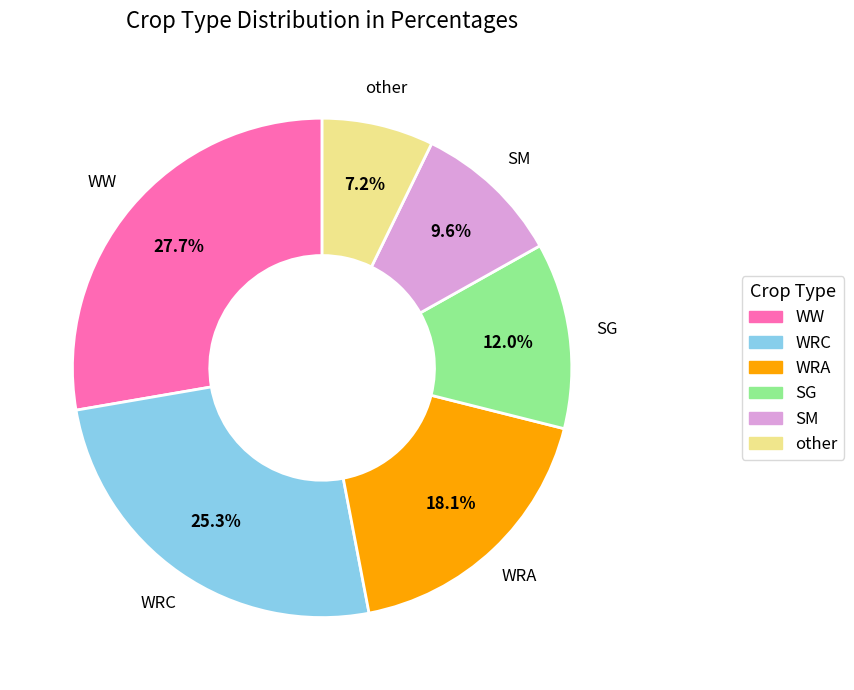

Is there any slice that represents more than half of the pie?

No